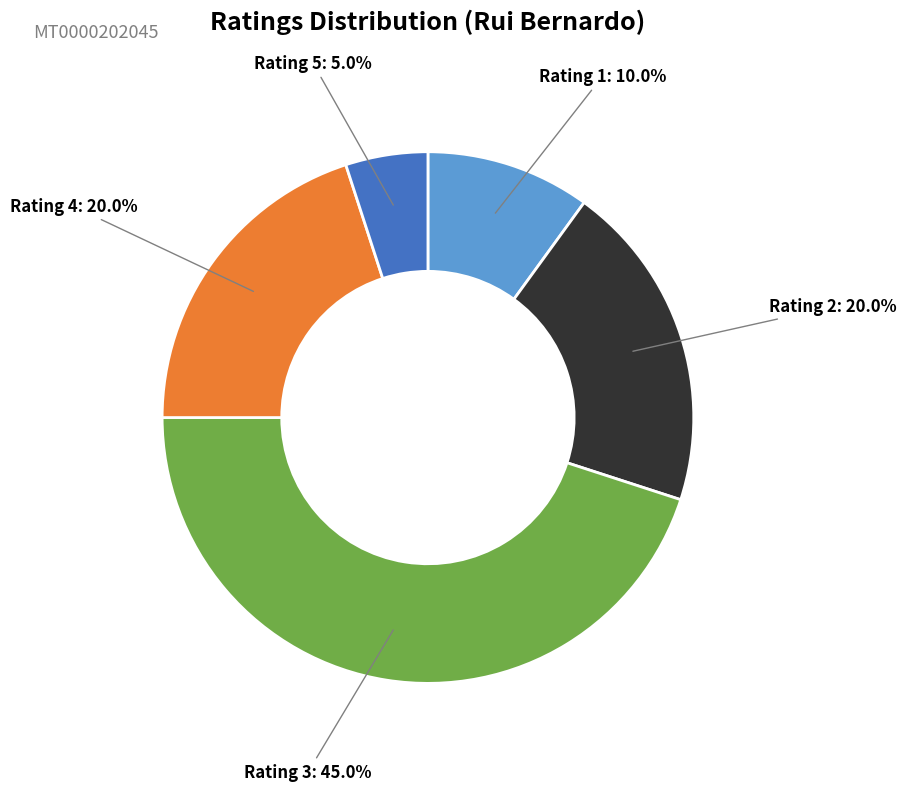

Is there a majority slice in this chart?

No